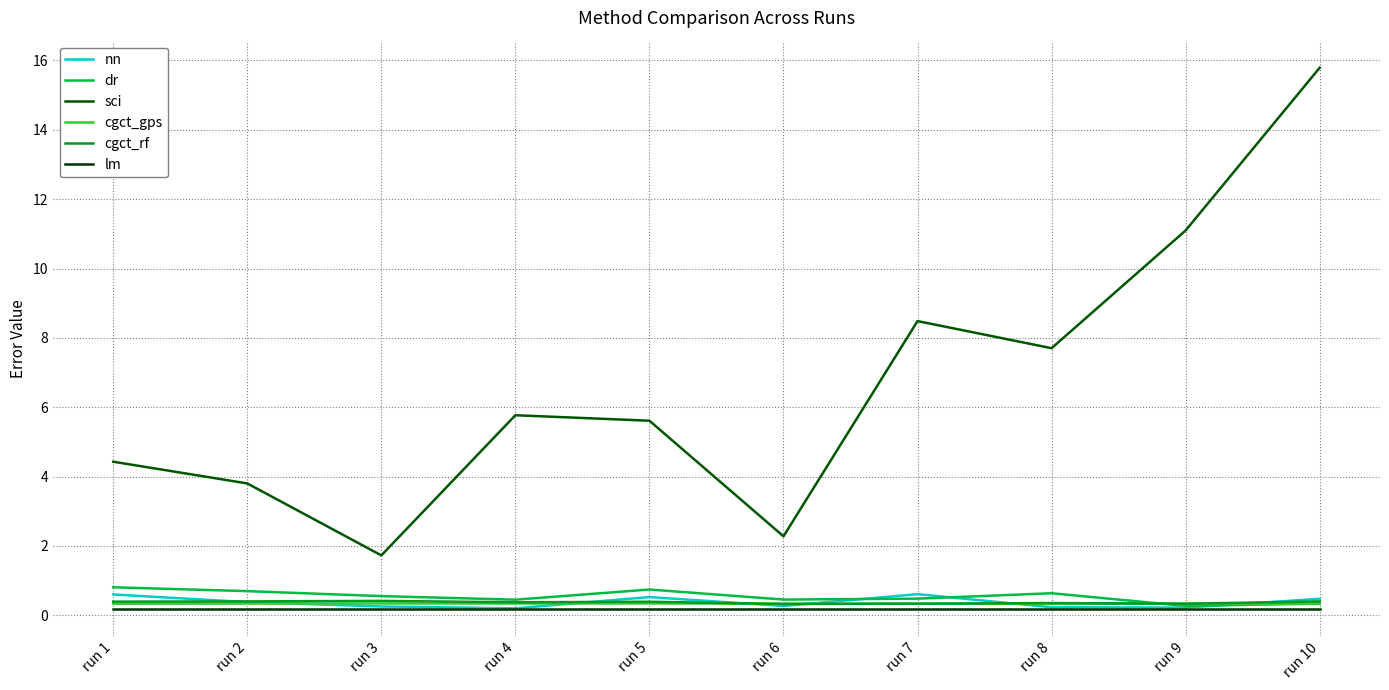

Reading right to left, what are all the values shown in this chart?

nn: 0.5	0.2	0.2	0.6	0.3	0.5	0.2	0.3	0.4	0.6
dr: 0.3	0.3	0.6	0.5	0.5	0.7	0.4	0.6	0.7	0.8
sci: 15.8	11.1	7.7	8.5	2.3	5.6	5.8	1.7	3.8	4.4
cgct_gps: 0.3	0.3	0.3	0.3	0.3	0.3	0.3	0.3	0.3	0.3
cgct_rf: 0.4	0.3	0.4	0.3	0.3	0.4	0.4	0.4	0.4	0.4
lm: 0.2	0.2	0.2	0.2	0.2	0.2	0.2	0.2	0.2	0.2